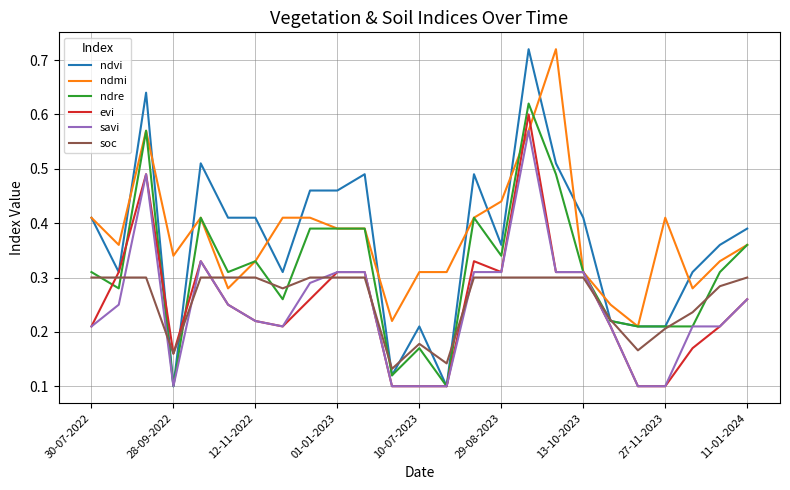

Which series has the widest spread of values?

ndvi